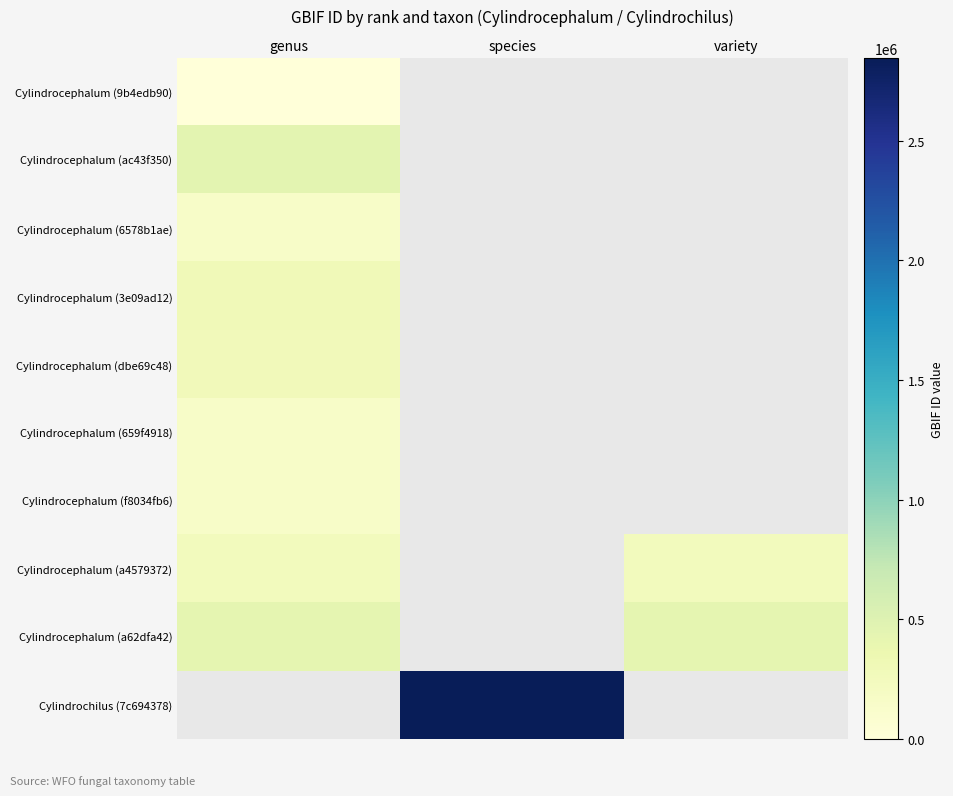

How many positive values does the Cylindrocephalum (9b4edb90) series have?

1